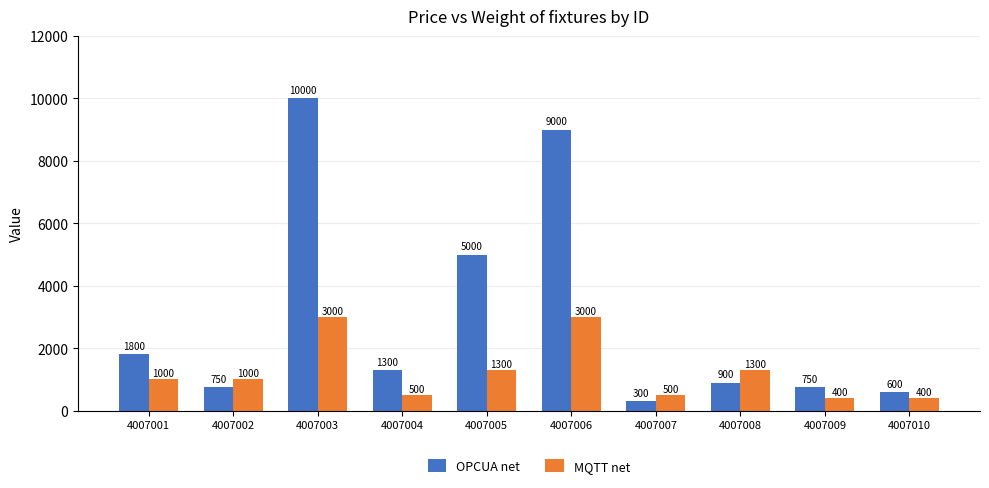

The value of MQTT net at 4007003 is 3000. True or false?

True